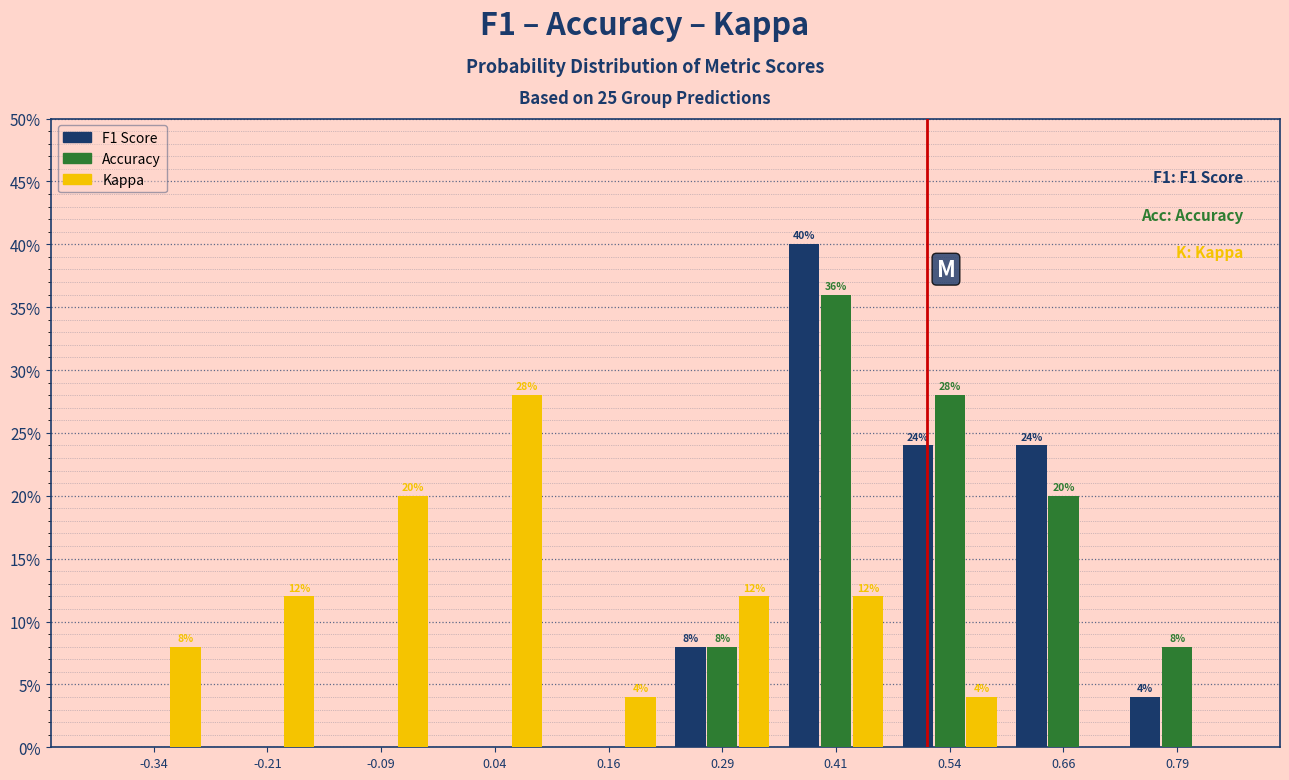

In the Kappa series, which range on the x-axis has the tallest bar?

-0.025 to 0.100